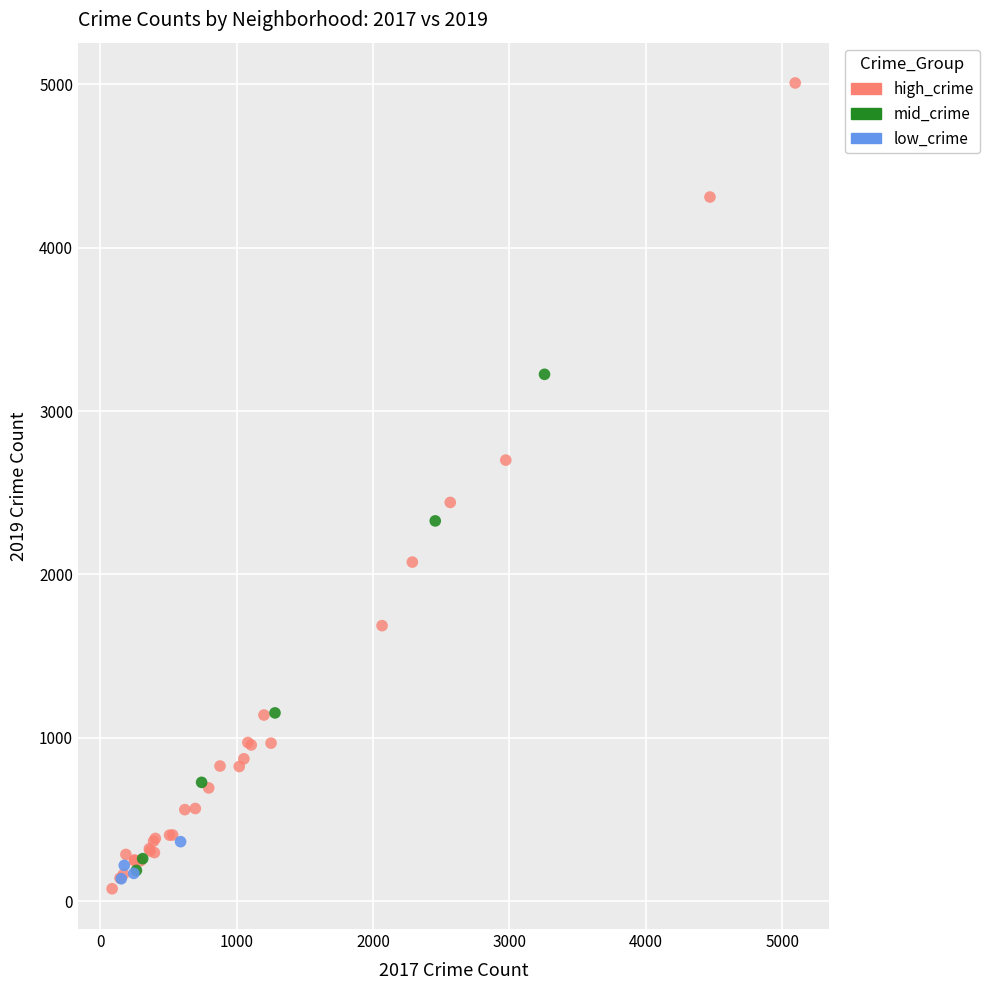

Which series reaches the maximum Y coordinate?

high_crime